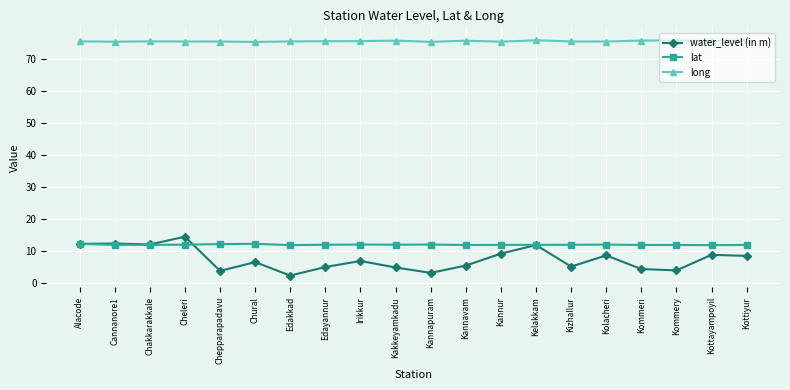

What is the sum of the lat values at Kakkeyamkadu and Kottayampoyil?

23.7